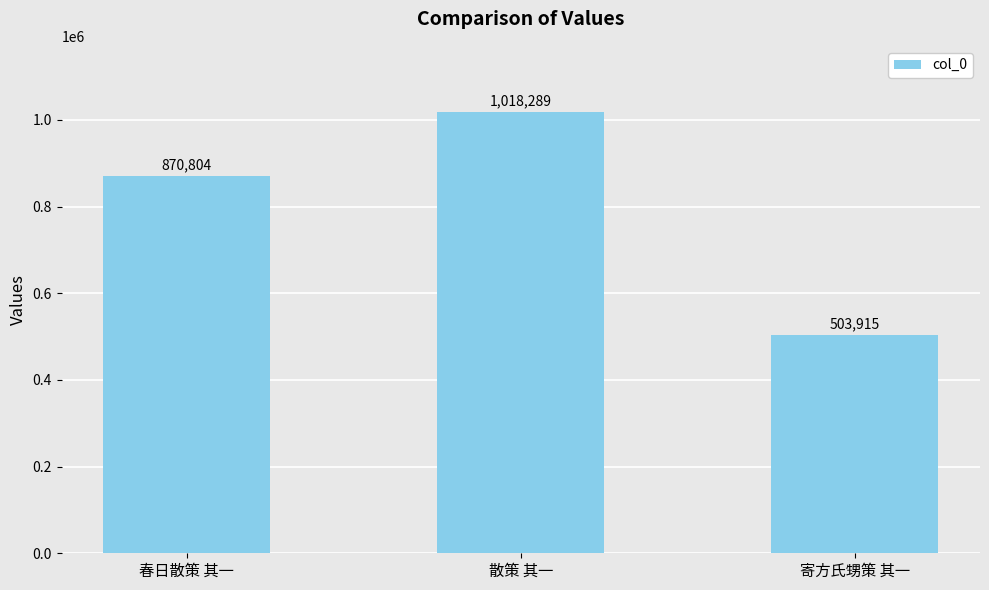

What is the greatest value displayed?

1018289